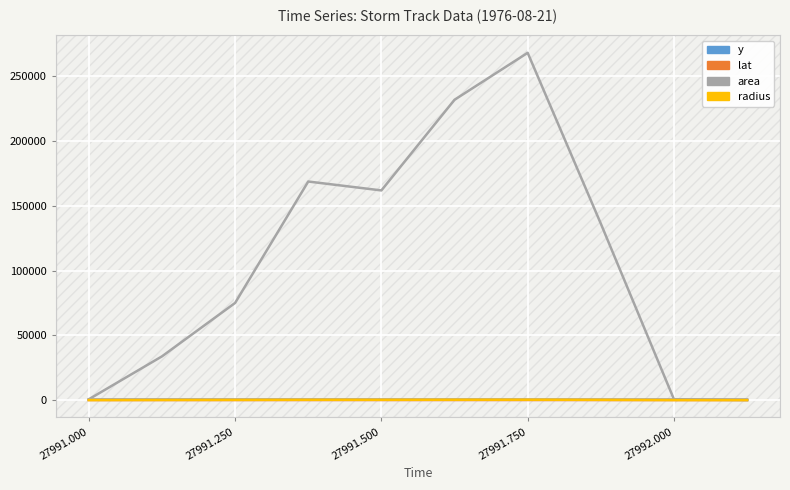

Reading left to right, transcribe all the data shown in this chart.

y: 319.0	314.0	310.0	306.0	301.0	289.0	285.0	280.0	272.0	272.0
lat: 60.3	60.4	60.5	60.6	59.8	58.7	58.4	58.0	57.3	57.3
area: 625.0	33750.0	75000.0	168750.0	161875.0	231875.0	268125.0	136250.0	625.0	0.0
radius: 14.1	103.6	154.5	231.8	227.0	271.7	292.1	208.3	14.1	0.0